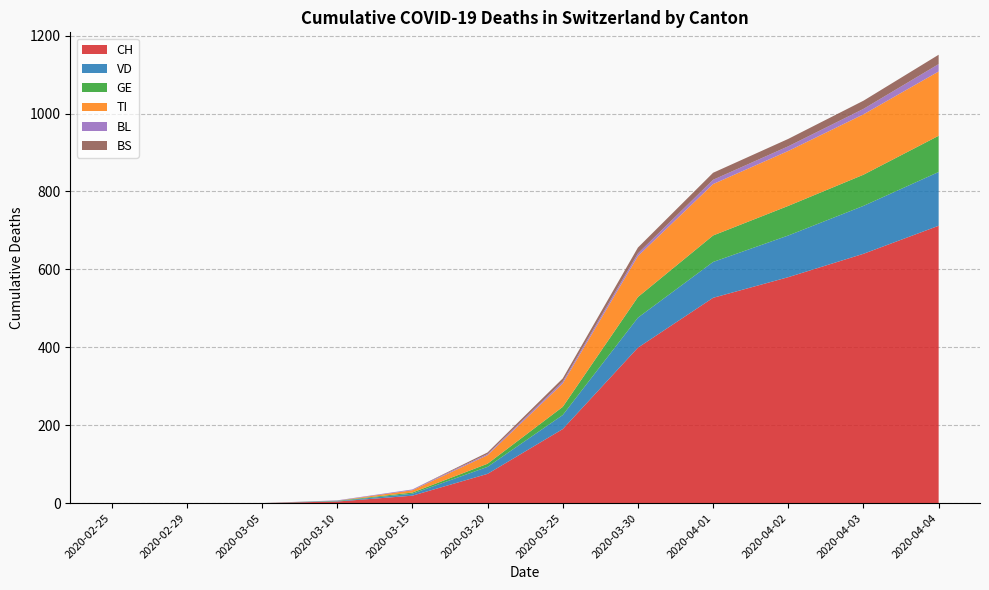

Reading left to right, transcribe all the data shown in this chart.

CH: 2020-02-25=0	2020-02-29=0	2020-03-05=0	2020-03-10=4	2020-03-15=19	2020-03-20=75	2020-03-25=190	2020-03-30=399	2020-04-01=527	2020-04-02=580	2020-04-03=640	2020-04-04=712
VD: 2020-02-25=0	2020-02-29=0	2020-03-05=0	2020-03-10=1	2020-03-15=5	2020-03-20=18	2020-03-25=36	2020-03-30=77	2020-04-01=92	2020-04-02=107	2020-04-03=123	2020-04-04=138
GE: 2020-02-25=0	2020-02-29=0	2020-03-05=0	2020-03-10=1	2020-03-15=3	2020-03-20=8	2020-03-25=21	2020-03-30=53	2020-04-01=68	2020-04-02=76	2020-04-03=80	2020-04-04=93
TI: 2020-02-25=0	2020-02-29=0	2020-03-05=0	2020-03-10=0	2020-03-15=6	2020-03-20=22	2020-03-25=60	2020-03-30=105	2020-04-01=132	2020-04-02=141	2020-04-03=155	2020-04-04=165
BL: 2020-02-25=0	2020-02-29=0	2020-03-05=0	2020-03-10=1	2020-03-15=2	2020-03-20=3	2020-03-25=5	2020-03-30=7	2020-04-01=11	2020-04-02=12	2020-04-03=14	2020-04-04=19
BS: 2020-02-25=0	2020-02-29=0	2020-03-05=0	2020-03-10=0	2020-03-15=0	2020-03-20=4	2020-03-25=8	2020-03-30=15	2020-04-01=18	2020-04-02=19	2020-04-03=21	2020-04-04=24